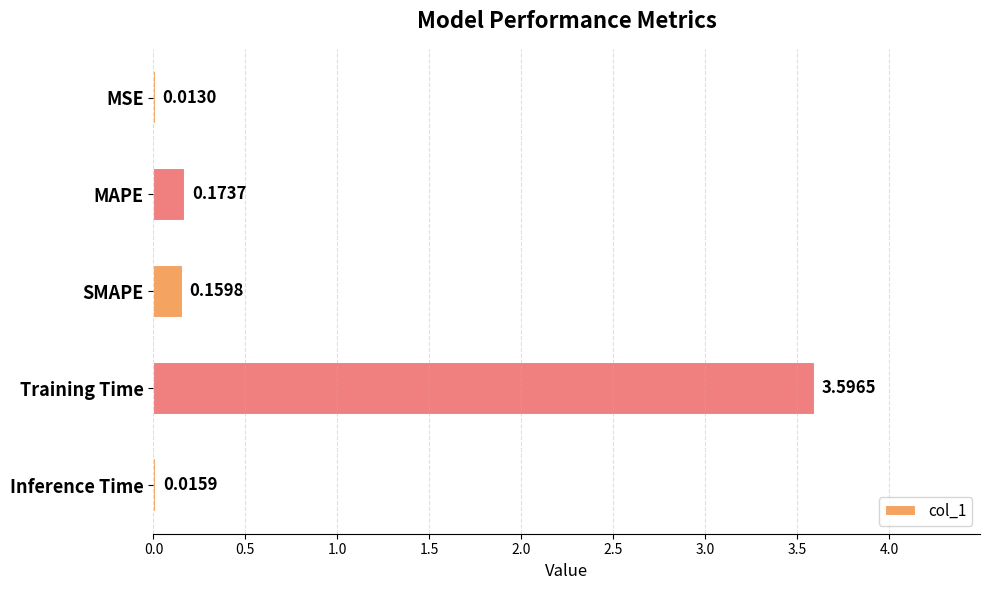

What is the average value?

0.8